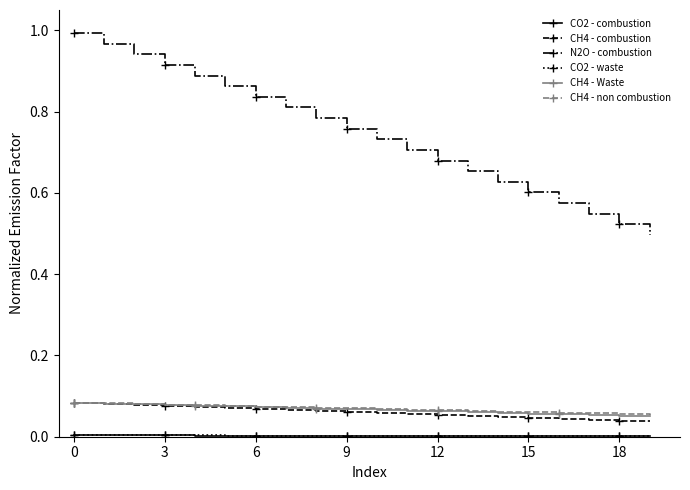

Which series has the widest spread of values?

N2O - combustion